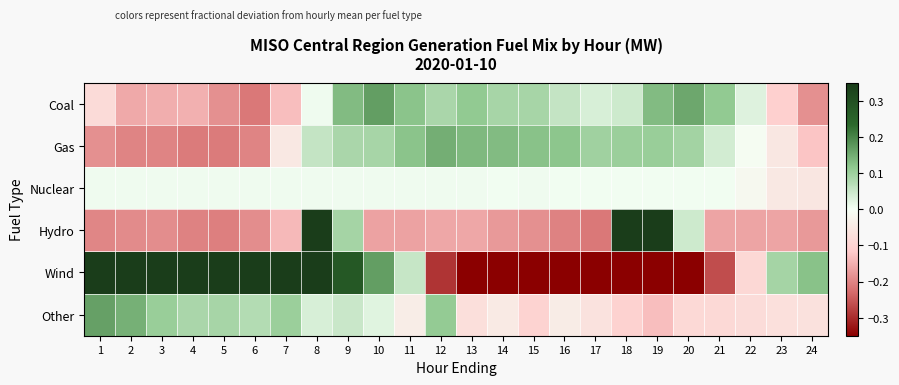

Reading left to right, list all the values displayed in this chart.

Coal: 1=-0.1	2=-0.2	3=-0.2	4=-0.1	5=-0.2	6=-0.2	7=-0.1	8=0.0	9=0.1	10=0.2	11=0.1	12=0.1	13=0.1	14=0.1	15=0.1	16=0.1	17=0.0	18=0.0	19=0.1	20=0.2	21=0.1	22=0.0	23=-0.1	24=-0.2
Gas: 1=-0.2	2=-0.2	3=-0.2	4=-0.2	5=-0.2	6=-0.2	7=-0.1	8=0.1	9=0.1	10=0.1	11=0.1	12=0.1	13=0.1	14=0.1	15=0.1	16=0.1	17=0.1	18=0.1	19=0.1	20=0.1	21=0.0	22=-0.0	23=-0.1	24=-0.1
Nuclear: 1=0.0	2=0.0	3=0.0	4=0.0	5=0.0	6=0.0	7=0.0	8=0.0	9=0.0	10=0.0	11=0.0	12=0.0	13=0.0	14=0.0	15=0.0	16=0.0	17=0.0	18=0.0	19=0.0	20=0.0	21=0.0	22=-0.0	23=-0.0	24=-0.1
Hydro: 1=-0.2	2=-0.2	3=-0.2	4=-0.2	5=-0.2	6=-0.2	7=-0.1	8=1.1	9=0.1	10=-0.2	11=-0.2	12=-0.2	13=-0.2	14=-0.2	15=-0.2	16=-0.2	17=-0.2	18=1.2	19=1.0	20=0.0	21=-0.2	22=-0.2	23=-0.2	24=-0.2
Wind: 1=1.0	2=0.8	3=0.7	4=0.6	5=0.5	6=0.5	7=0.5	8=0.4	9=0.3	10=0.2	11=0.1	12=-0.3	13=-0.6	14=-0.7	15=-0.8	16=-0.8	17=-0.7	18=-0.6	19=-0.5	20=-0.4	21=-0.3	22=-0.1	23=0.1	24=0.1
Other: 1=0.2	2=0.1	3=0.1	4=0.1	5=0.1	6=0.1	7=0.1	8=0.0	9=0.1	10=0.0	11=-0.0	12=0.1	13=-0.1	14=-0.0	15=-0.1	16=-0.0	17=-0.1	18=-0.1	19=-0.1	20=-0.1	21=-0.1	22=-0.1	23=-0.1	24=-0.1